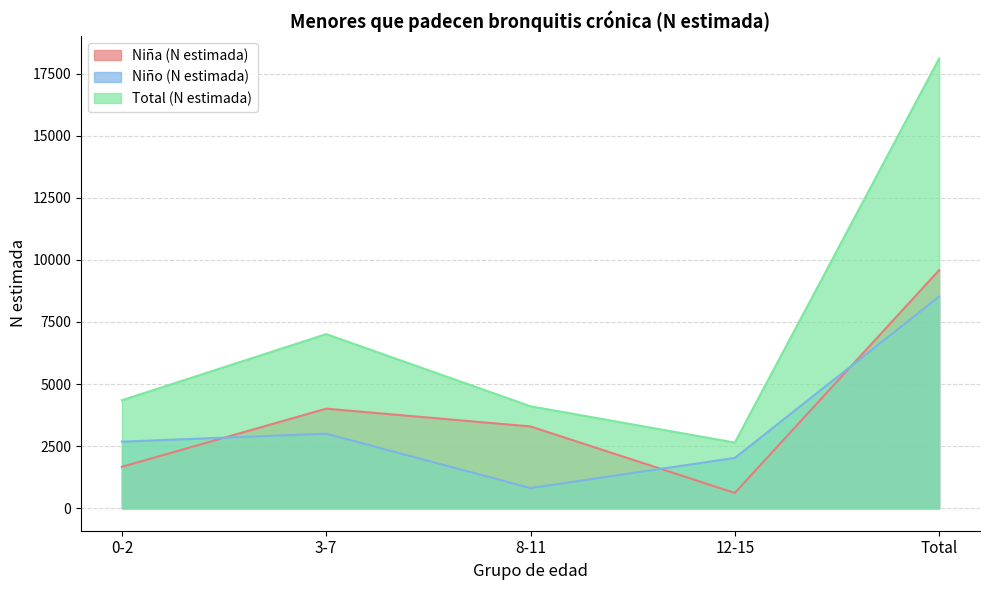

Rank the categories by Total (N estimada) value from lowest to highest.

12-15, 8-11, 0-2, 3-7, Total